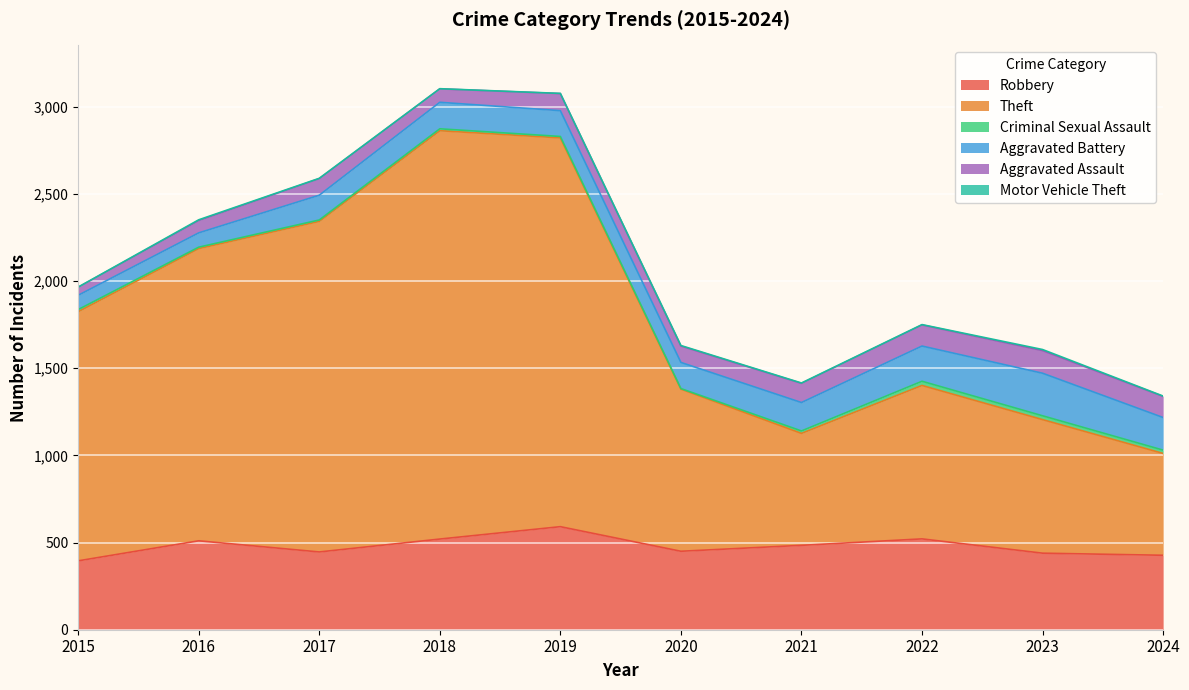

What is the average value of the Robbery series?

478